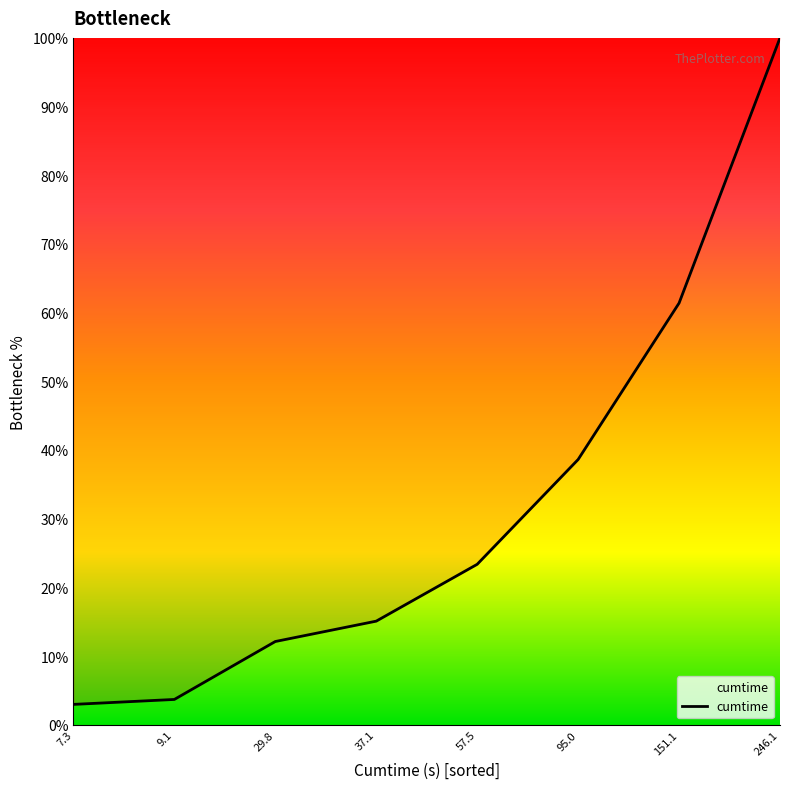

What is the average value?

32.1